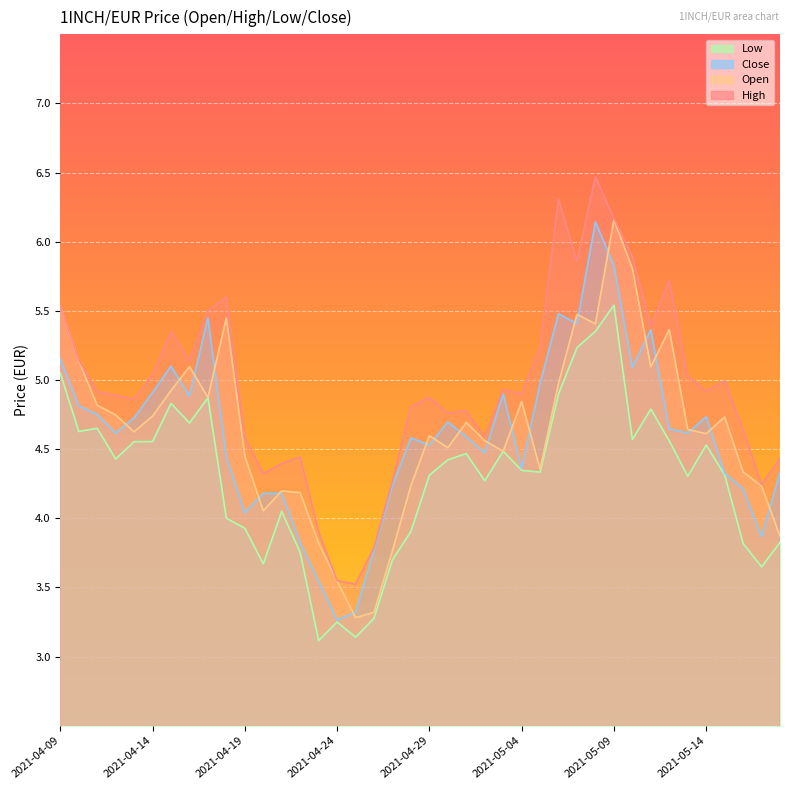

Is it true that Open equals 7.4 at 2021-05-08?

False